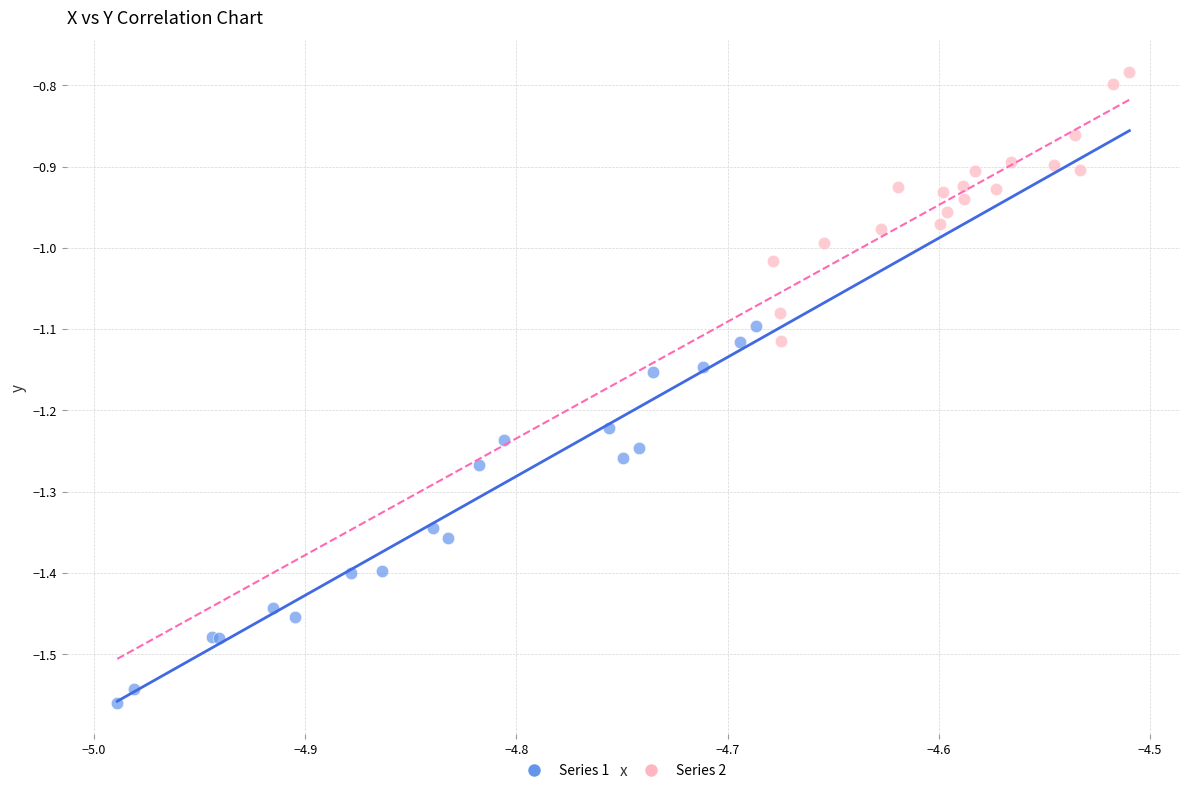

Which series has the widest spread of Y values?

Series 1